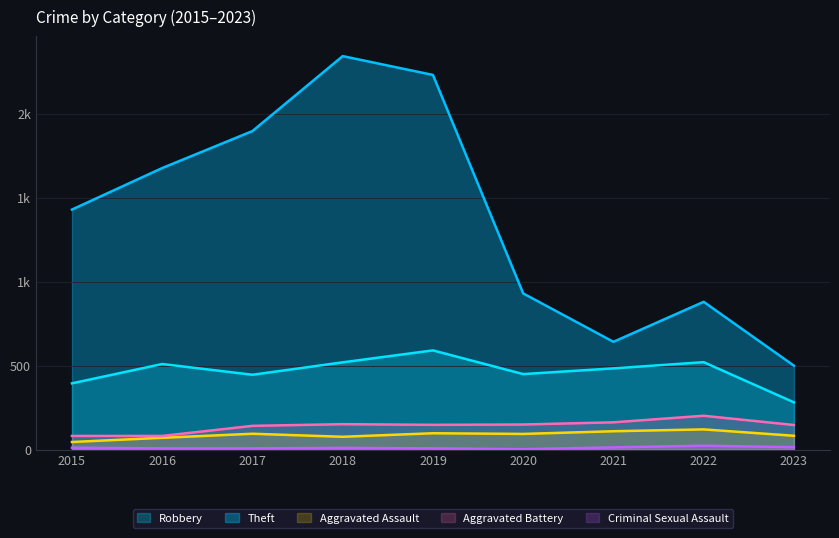

What is the value of the Theft point at the 3rd from the left?

1896